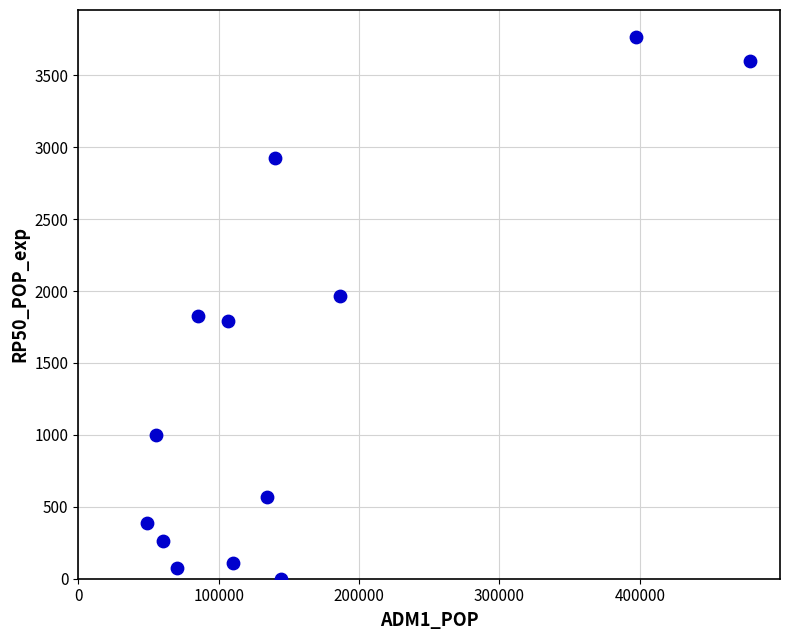

How many points are shown in the scatter plot?

13